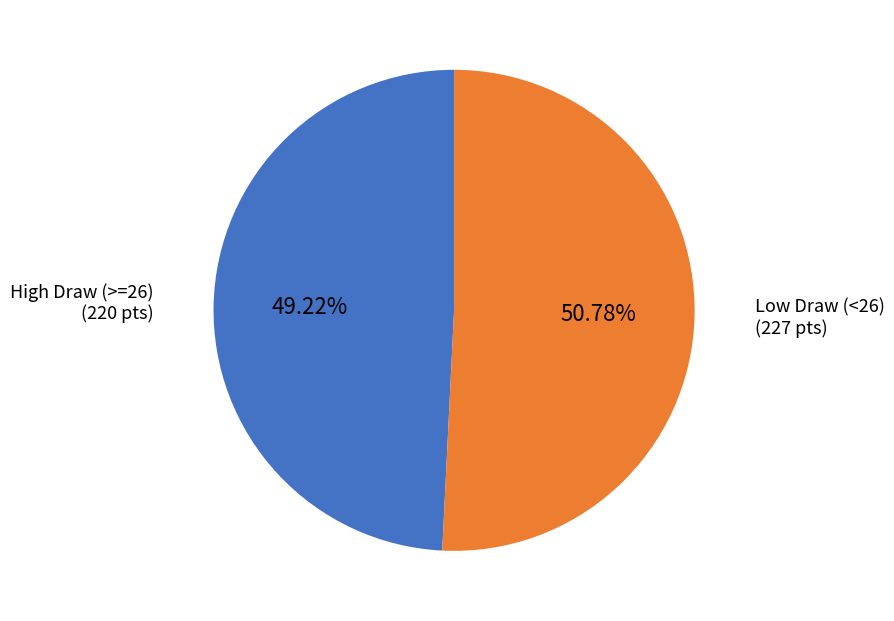

Rank the categories by value from highest to lowest.

Low Draw (<26), High Draw (>=26)